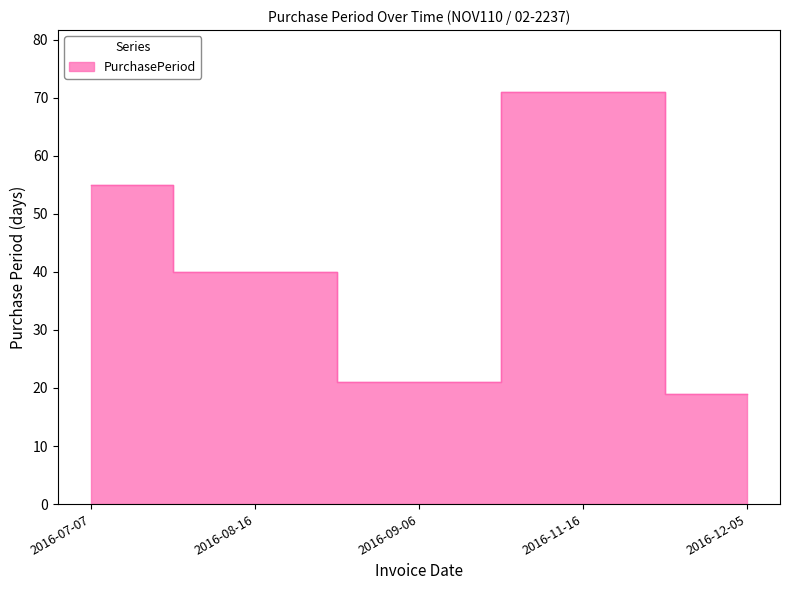

List the labels in order of value, largest first.

2016-11-16, 2016-07-07, 2016-08-16, 2016-09-06, 2016-12-05